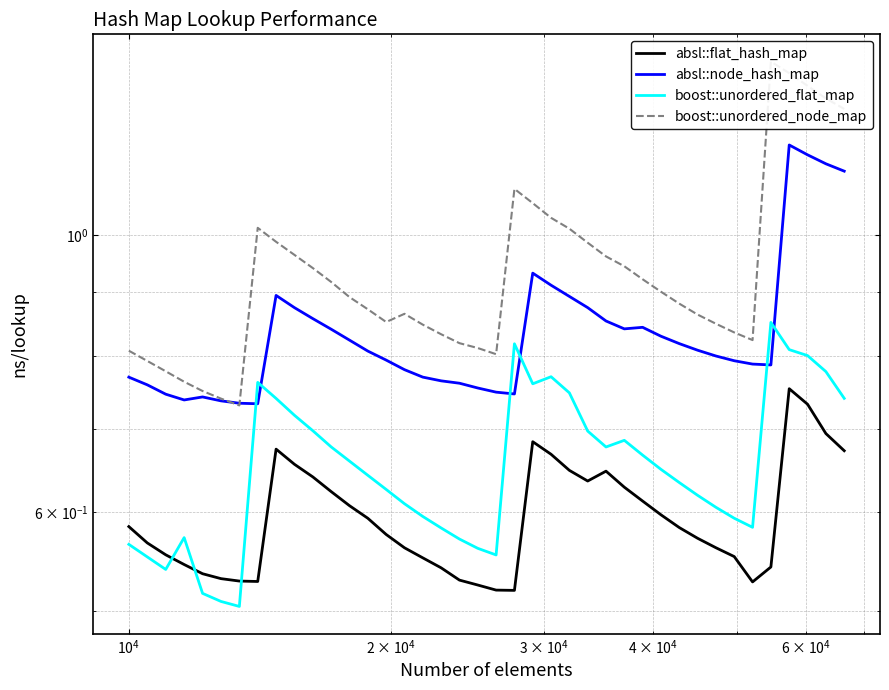

How many lines are shown in the chart?

4